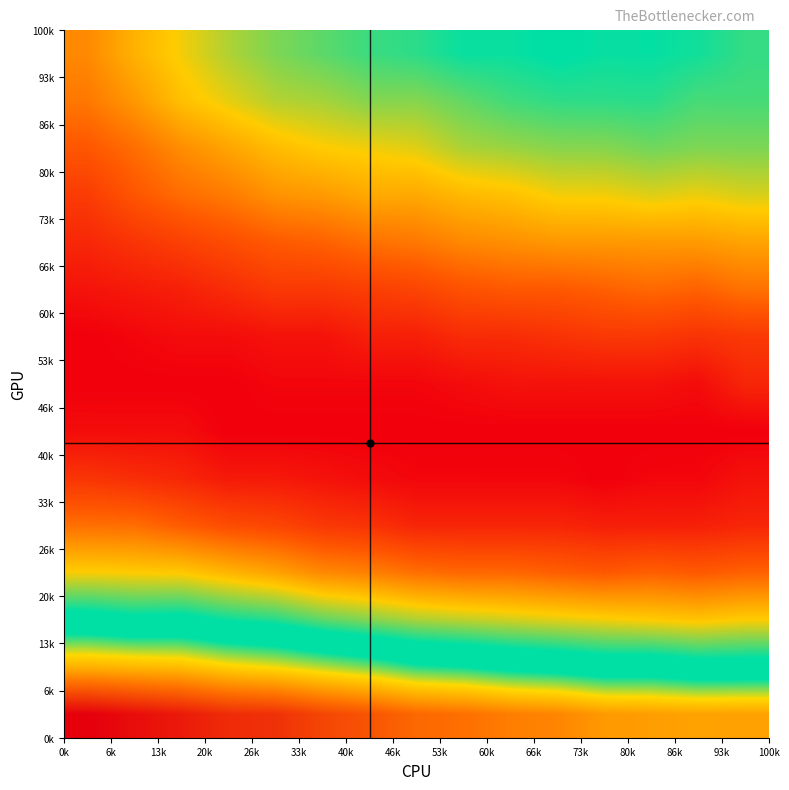

How many categories are shown in the chart?

15